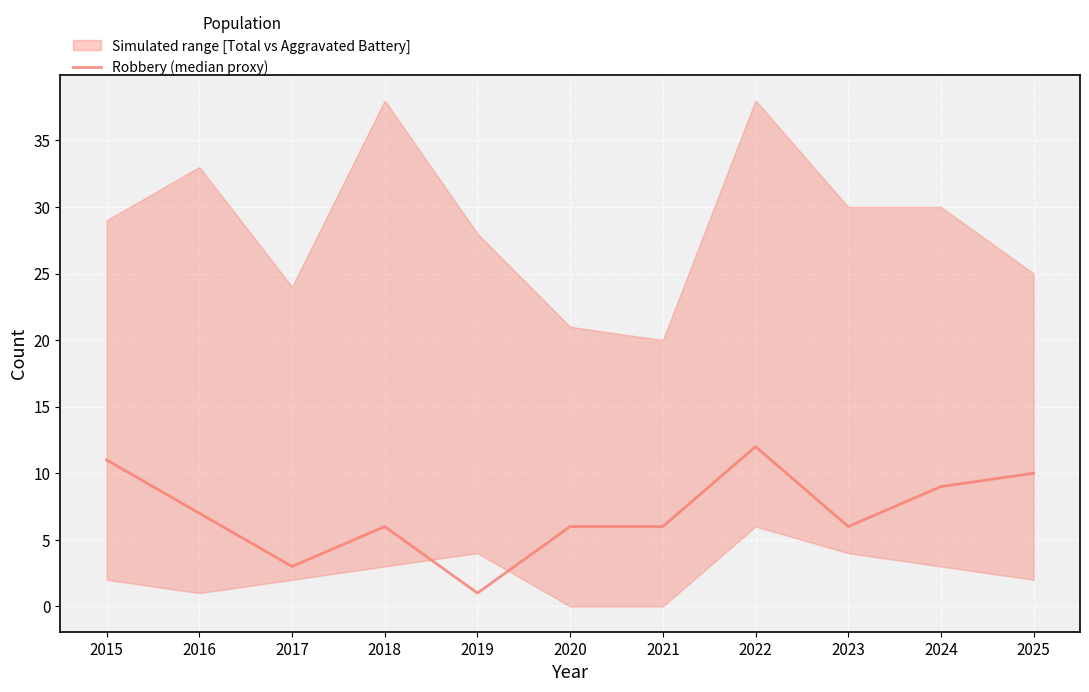

How many data points are less than 6?

2